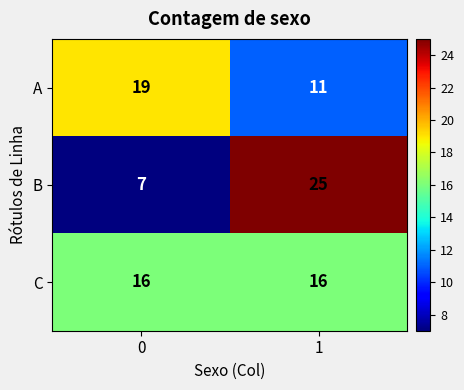

At how many categories does at least one series exceed 15?

2